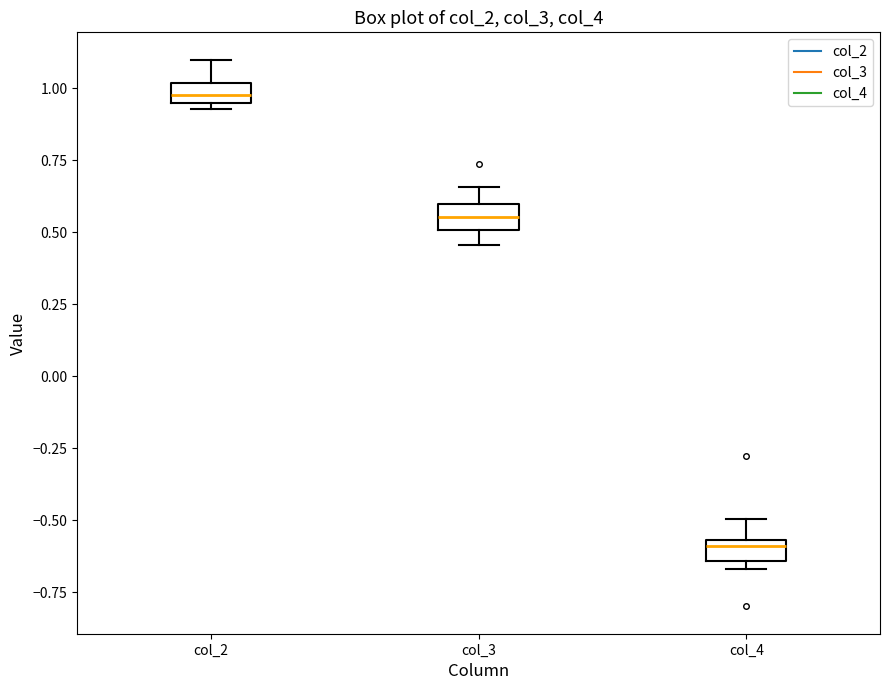

Where does the upper whisker of the box for col_2 end on the y-axis? The values are not printed on the chart, so give them approximately, as read against the axis.

1.10